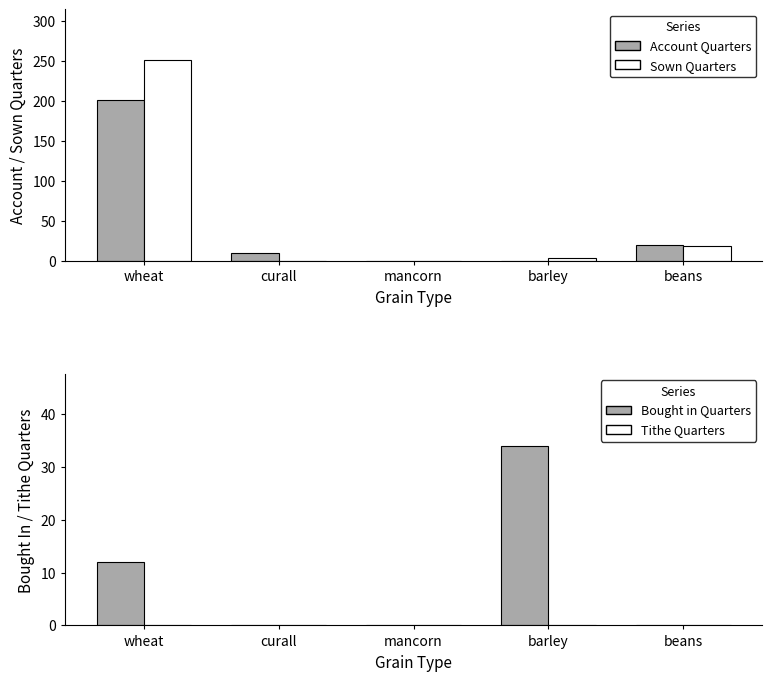

Rank the series by their maximum value, from highest to lowest.

Sown Quarters, Account Quarters, Bought in Quarters, Tithe Quarters